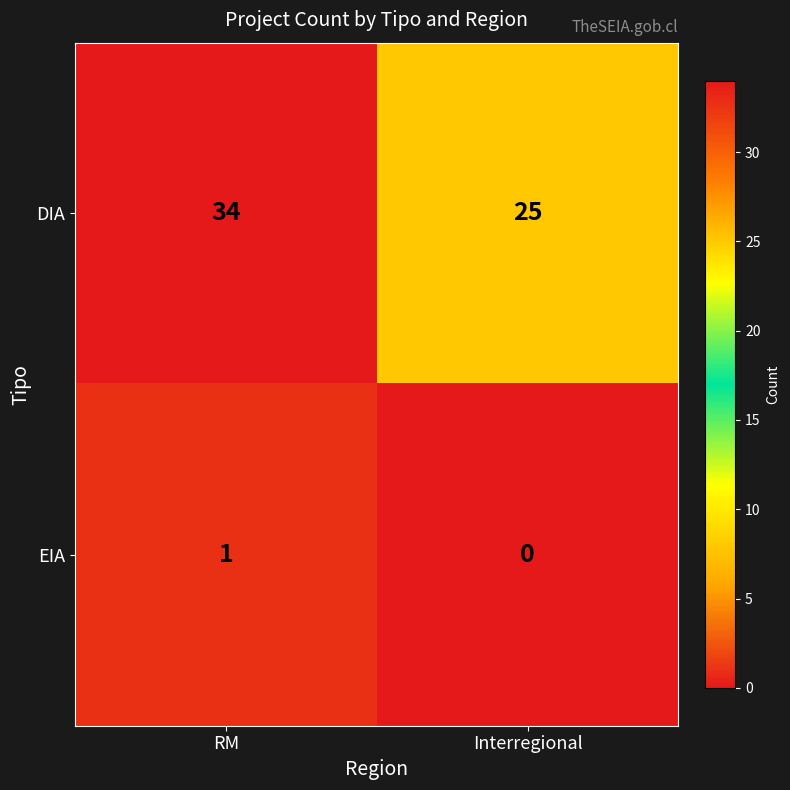

What is the total value across all series at Interregional?

25